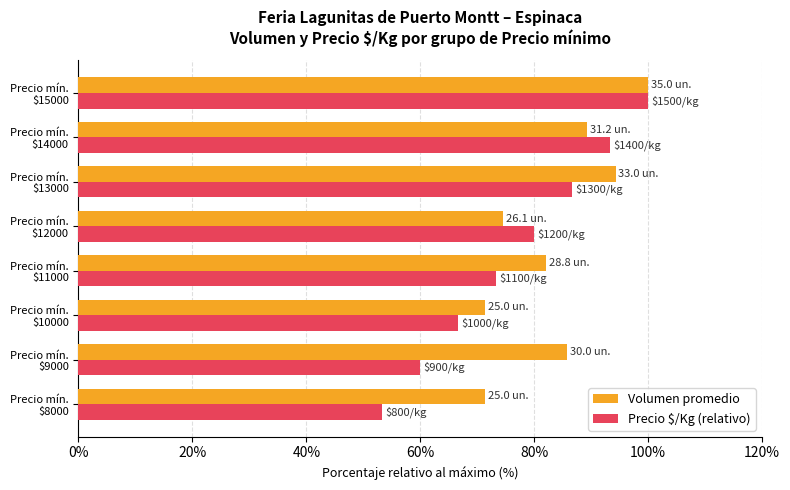

Where is Volumen promedio nearest to the value 85?

Precio mín.
$9000